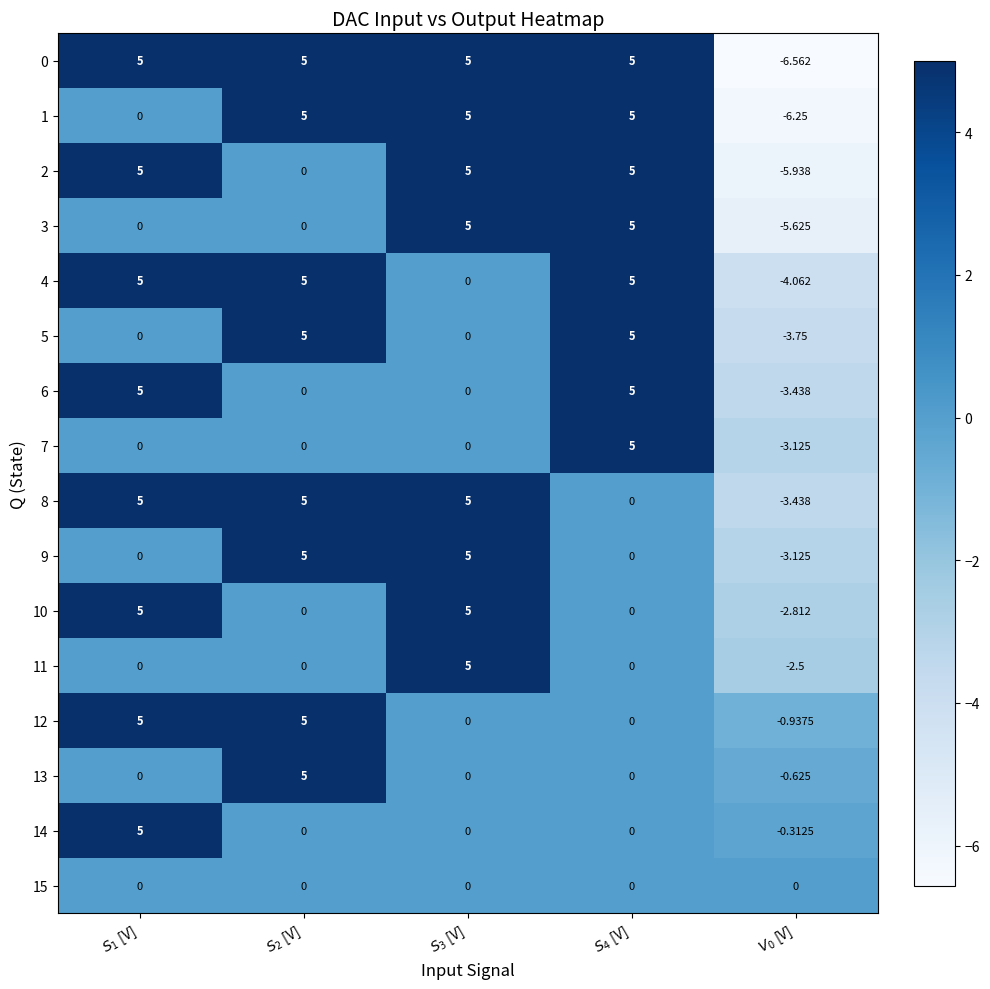

Which series has the widest spread of values?

0